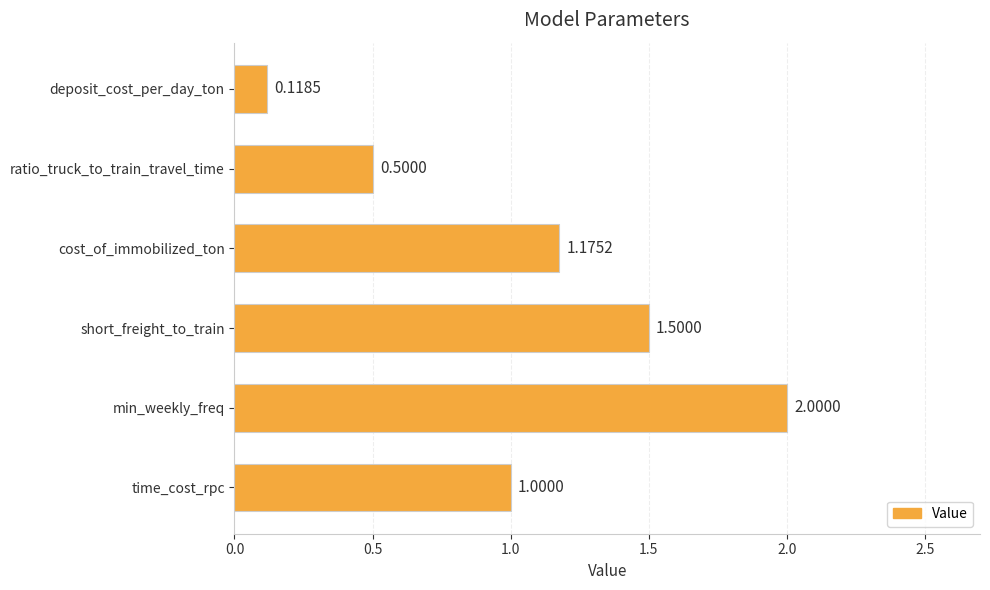

Rank the categories by value from lowest to highest.

deposit_cost_per_day_ton, ratio_truck_to_train_travel_time, time_cost_rpc, cost_of_immobilized_ton, short_freight_to_train, min_weekly_freq